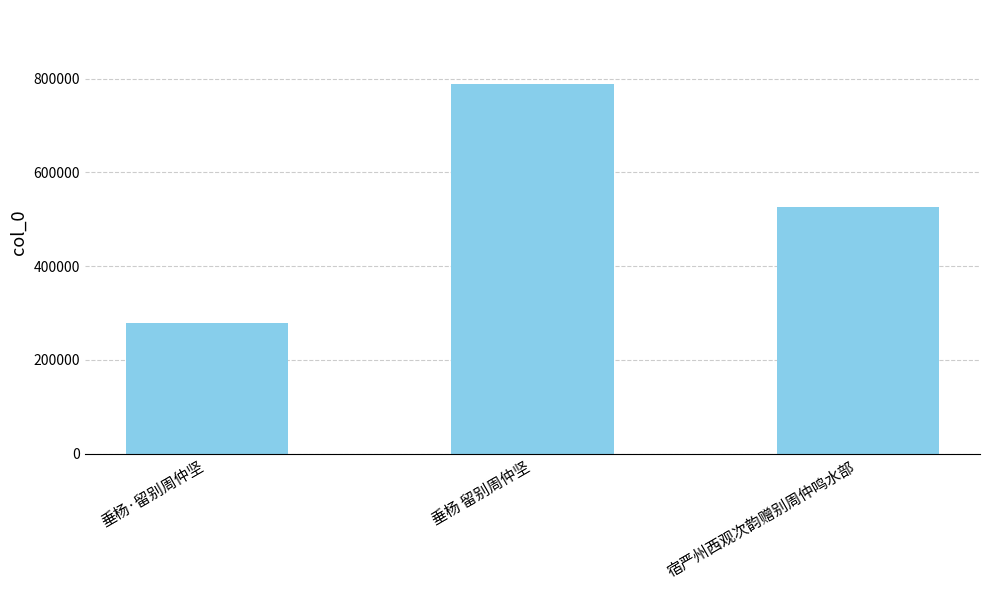

What is the minimum value shown in the chart?

277860